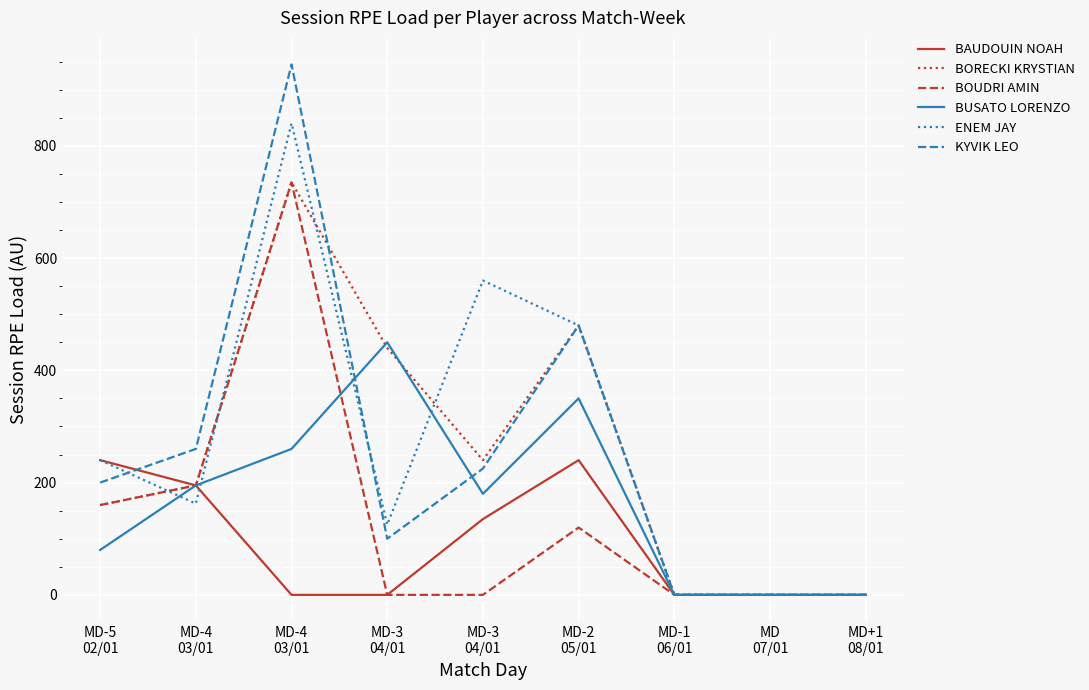

At which label is ENEM JAY closest to 420?

MD-2
05/01